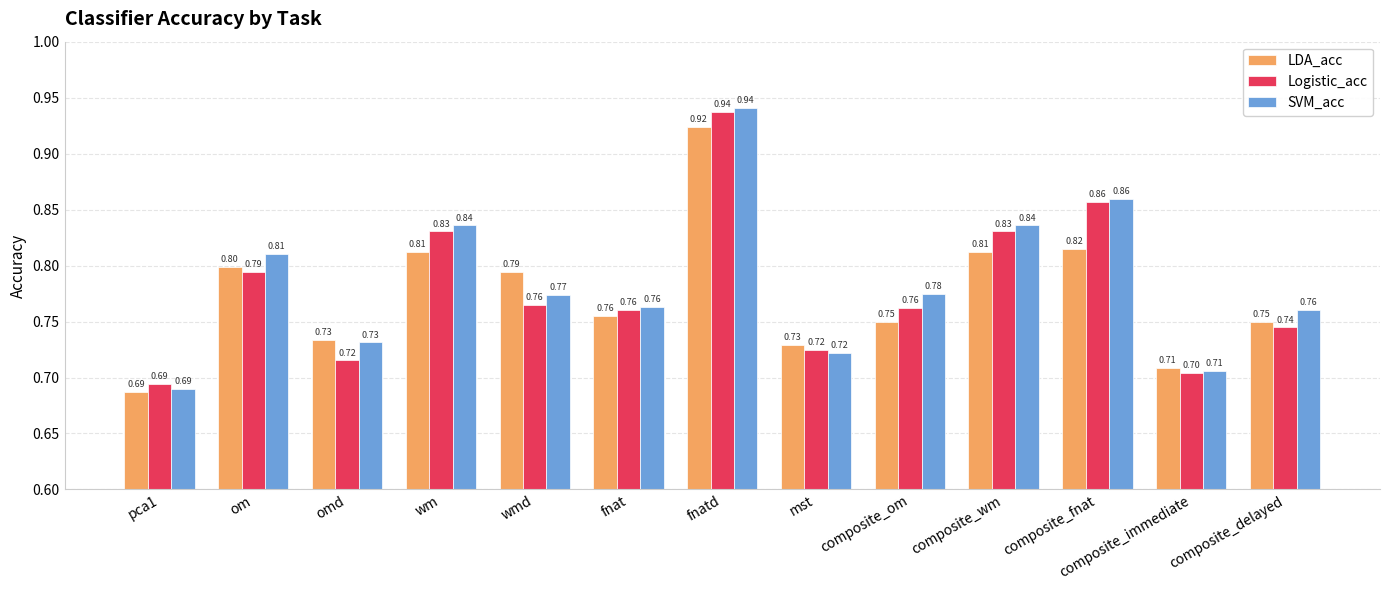

How many bars are there in each group?

3